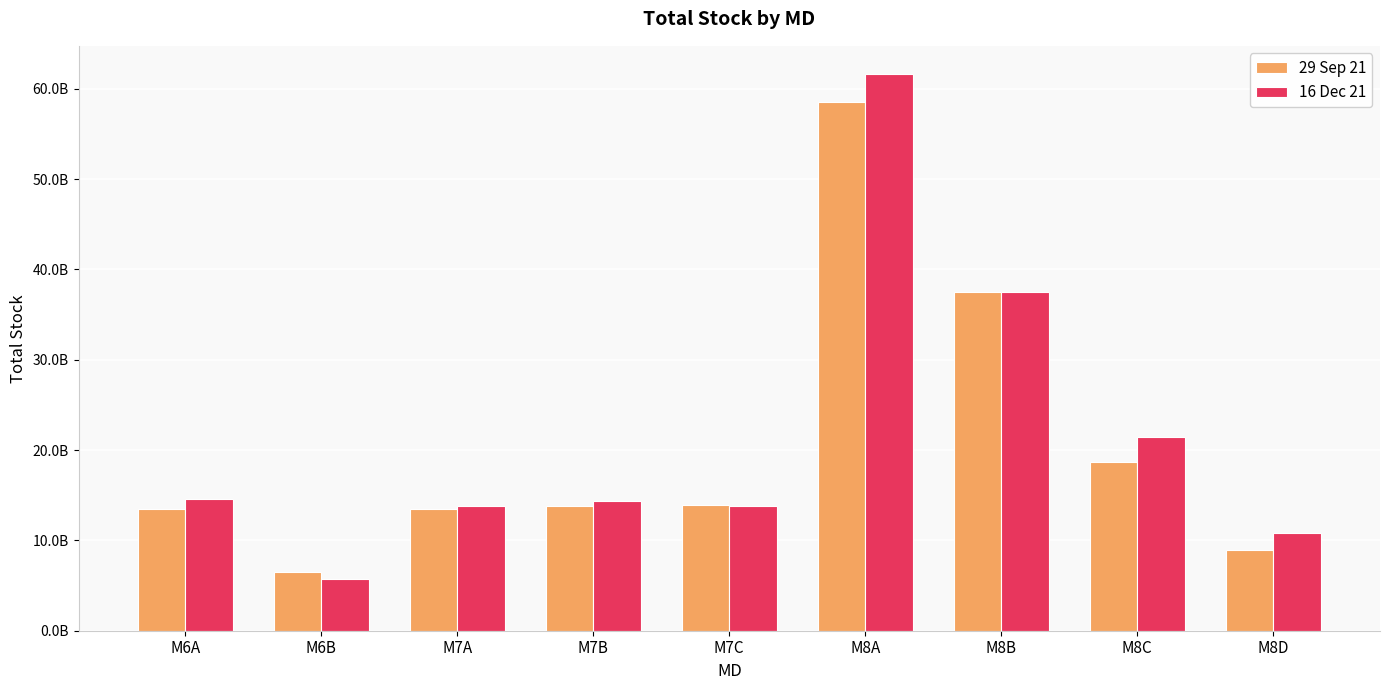

Reading left to right, transcribe all the data shown in this chart.

29 Sep 21: M6A=13483119968	M6B=6462639587	M7A=13483926550	M7B=13768717100	M7C=13879316780	M8A=58487142690	M8B=37523607548	M8C=18661875461	M8D=8934652957
16 Dec 21: M6A=14622965166	M6B=5681248729	M7A=13840632950	M7B=14321806000	M7C=13849053610	M8A=61664063556	M8B=37452886906	M8C=21493477707	M8D=10776785684